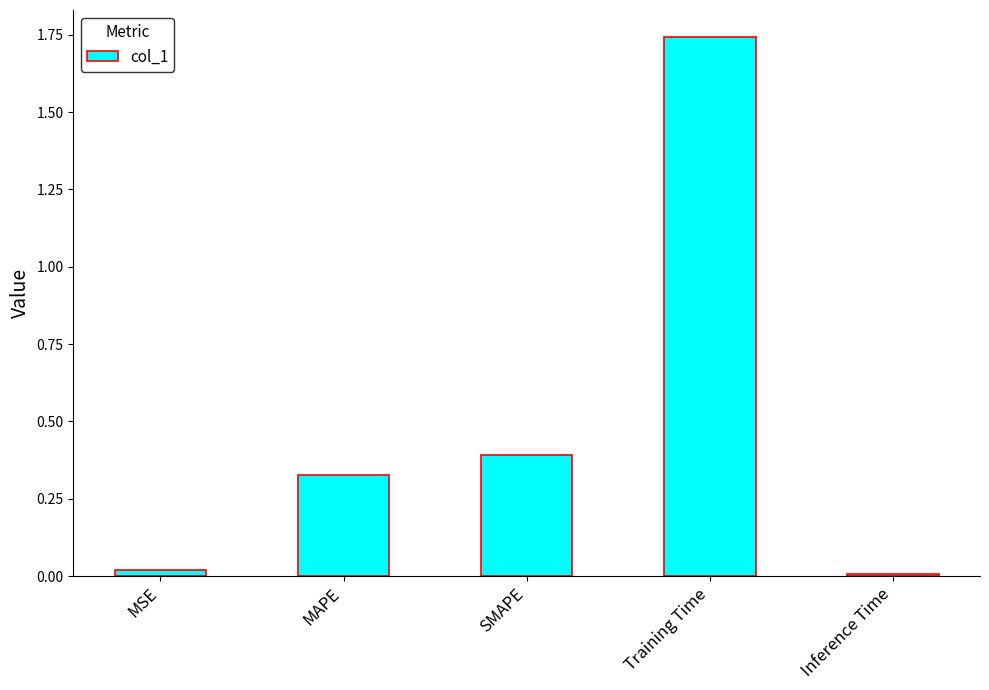

The chart shows a value of 0.6 at SMAPE. True or false?

False